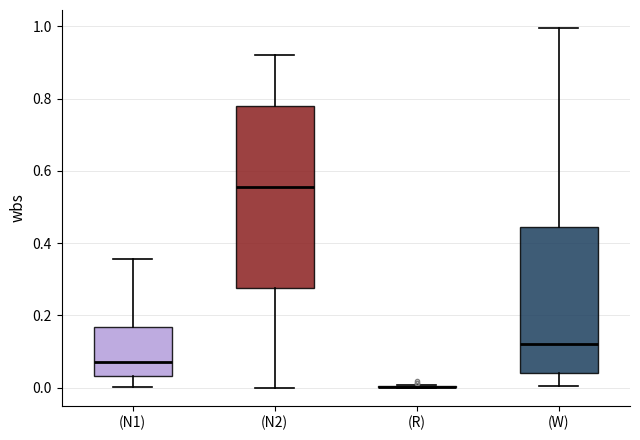

Reading left to right, read every box against the y-axis: the position of its median line, the range the box covers, and the ends of its whiskers. The values are not printed on the chart, so give them approximately, as read against the axis.

(N1): median 0.08, box 0.04 to 0.16, whiskers 0.00 to 0.36
(N2): median 0.56, box 0.28 to 0.78, whiskers 0.00 to 0.92
(R): box collapsed to a line at 0.00, whiskers 0.00 to 0.00
(W): median 0.12, box 0.04 to 0.44, whiskers 0.00 to 1.00